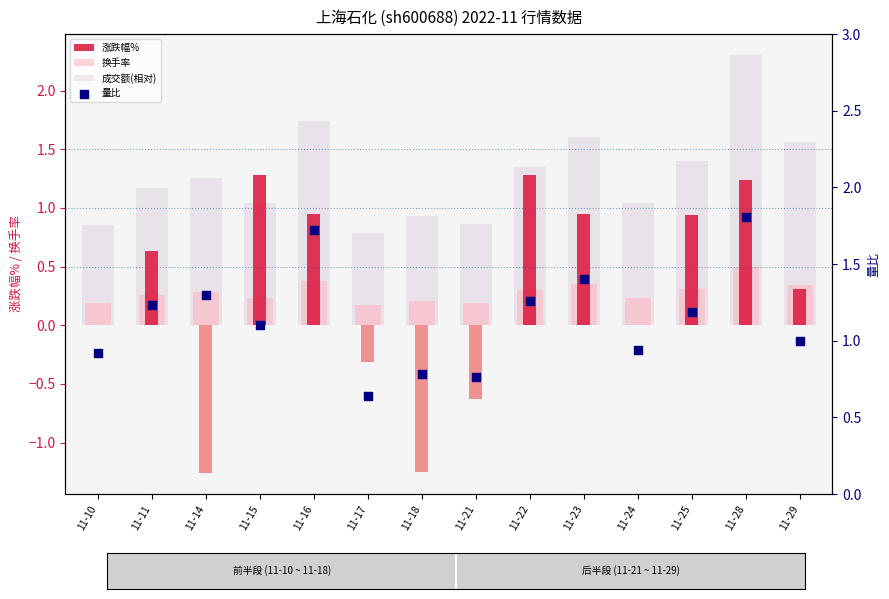

Which series has the largest Y range (max minus min)?

涨跌幅%